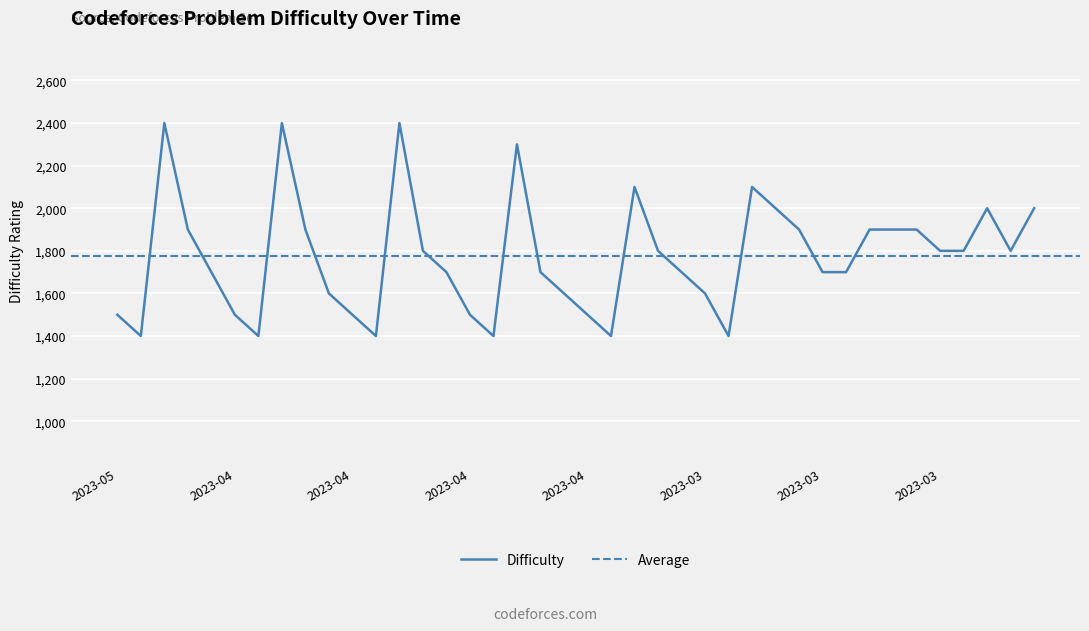

True or false: there are more than 2 points higher than both neighbors.

True